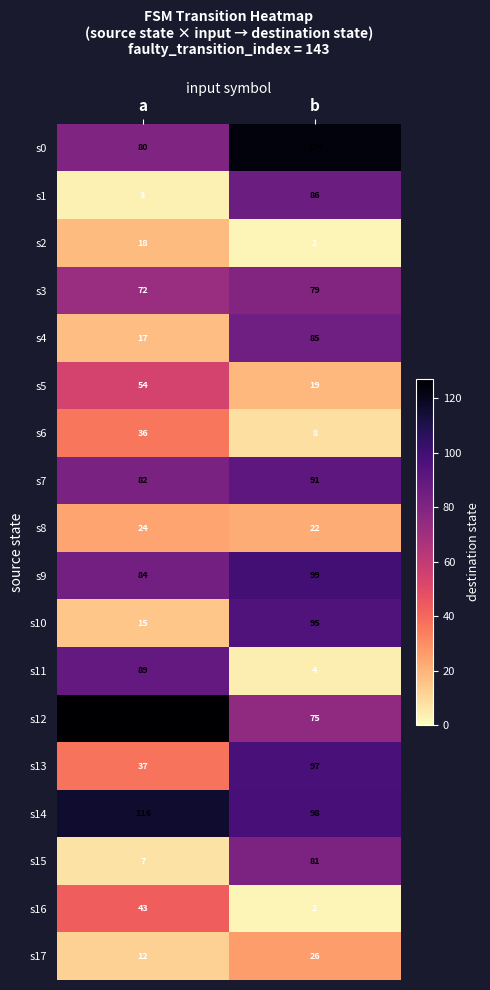

At which category does the chart reach its minimum across all series?

b